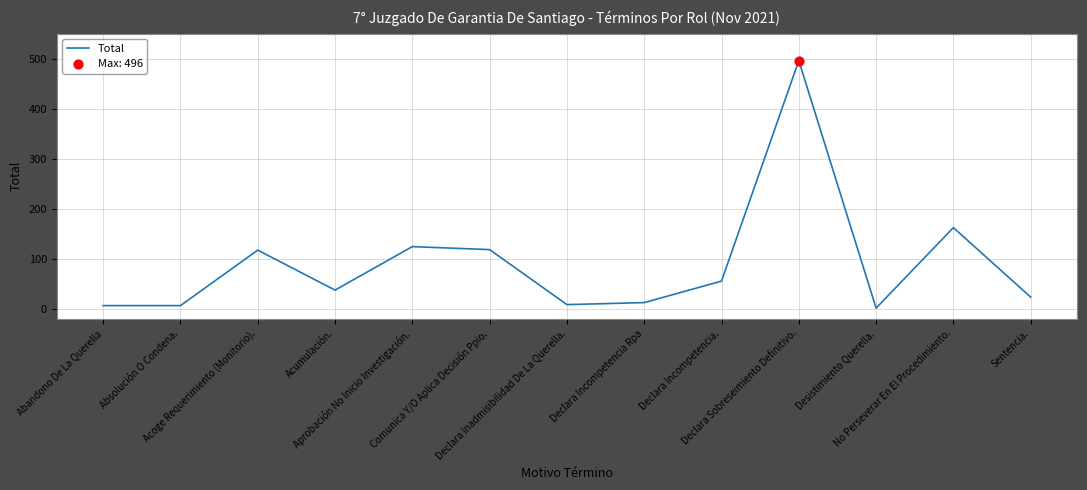

Which has a higher value, Comunica Y/O Aplica Decisión Ppio. or Absolución O Condena.?

Comunica Y/O Aplica Decisión Ppio.